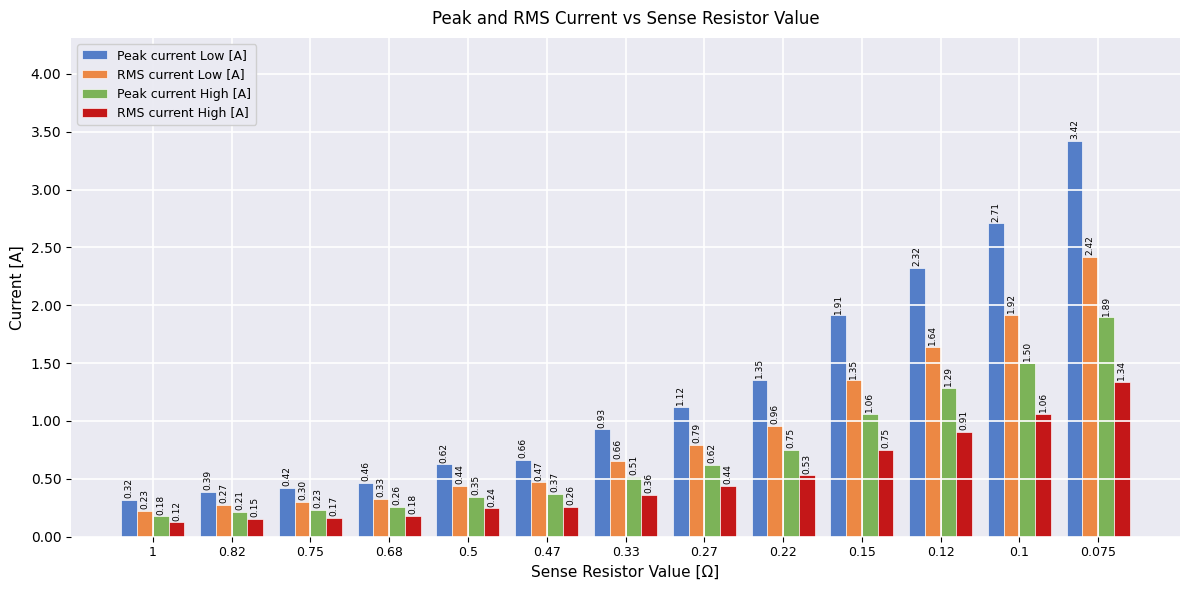

Is the value of RMS current Low [A] at 0.22 greater than the value of Peak current High [A] at 0.22?

Yes